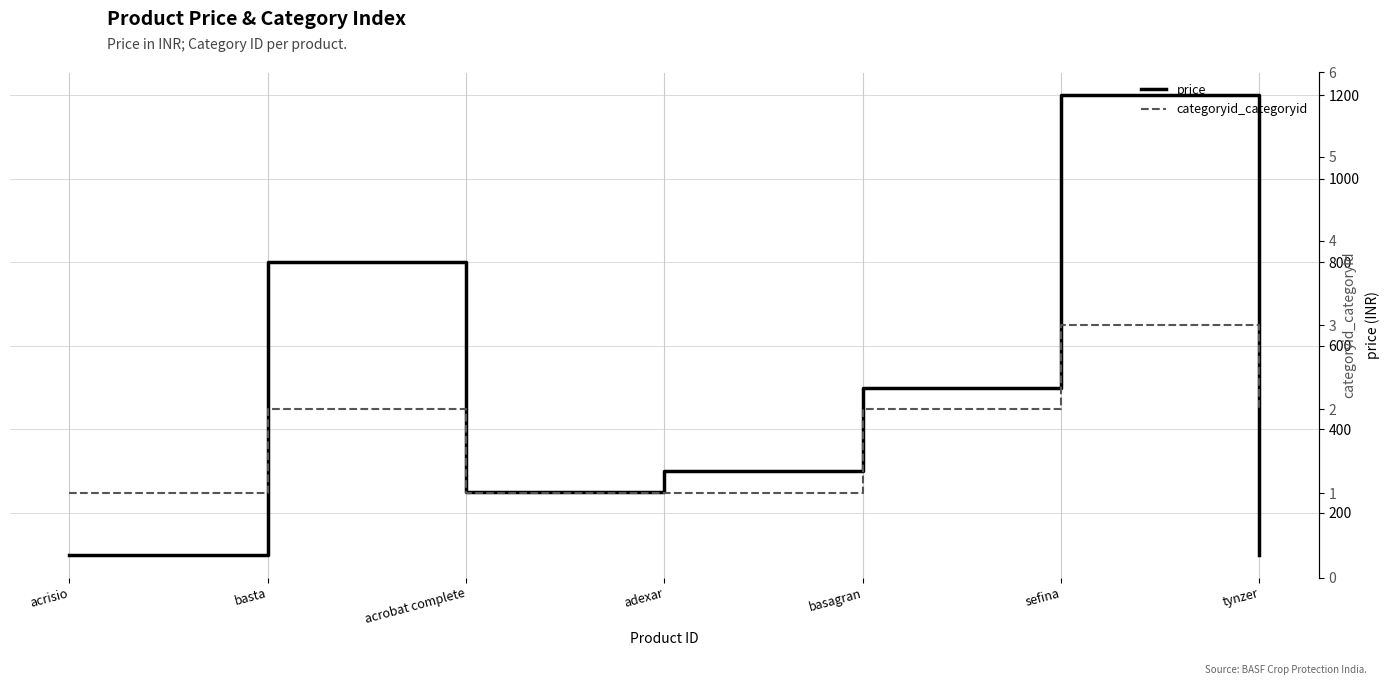

Which series has the widest spread of values?

price